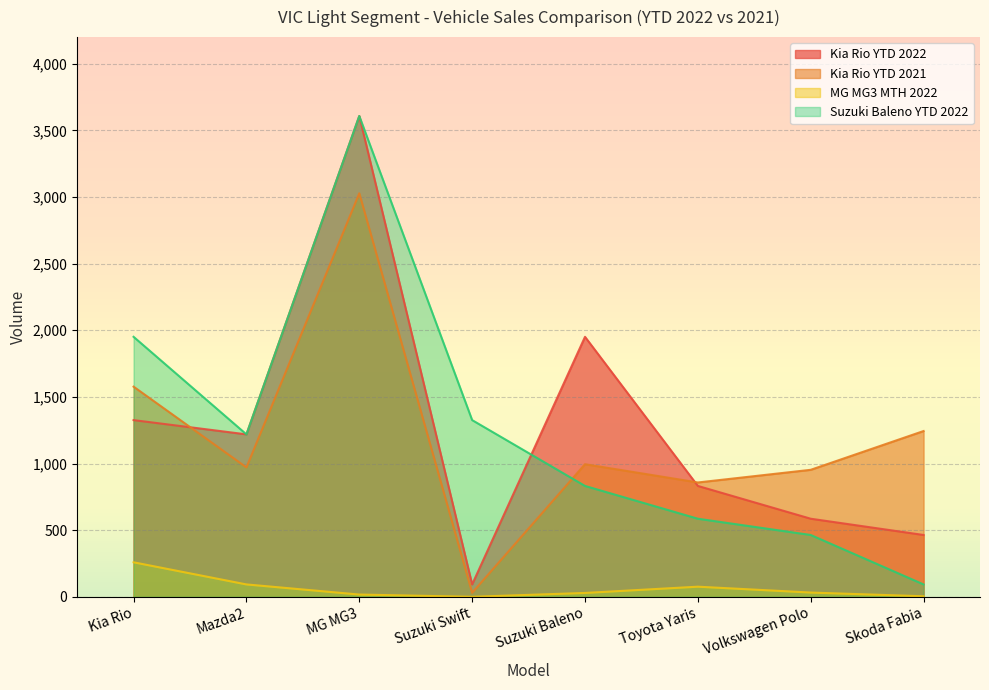

List the labels in order of Suzuki Baleno YTD 2022 value, smallest first.

Skoda Fabia, Volkswagen Polo, Toyota Yaris, Suzuki Baleno, Mazda2, Suzuki Swift, Kia Rio, MG MG3